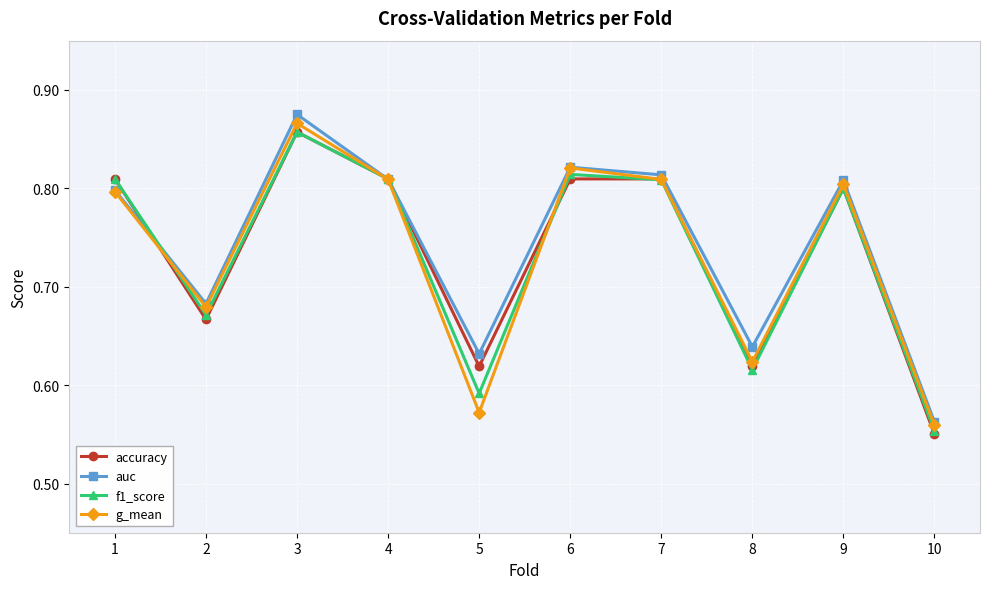

True or false: f1_score has a value of 1.2 at 9.

False